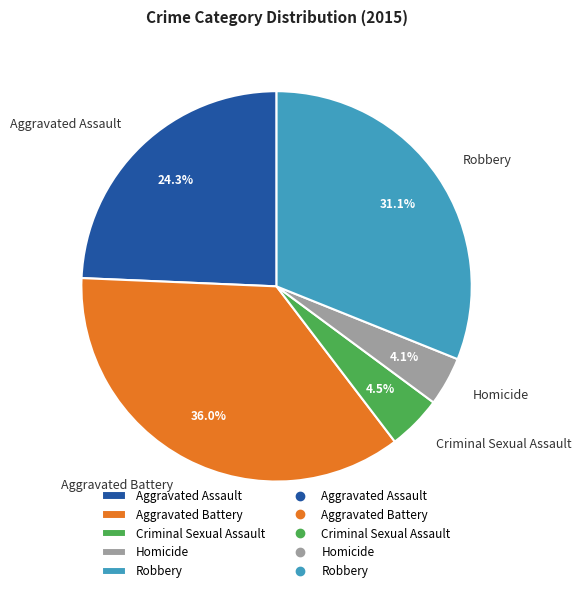

True or false: Aggravated Battery accounts for 27% of the total.

False